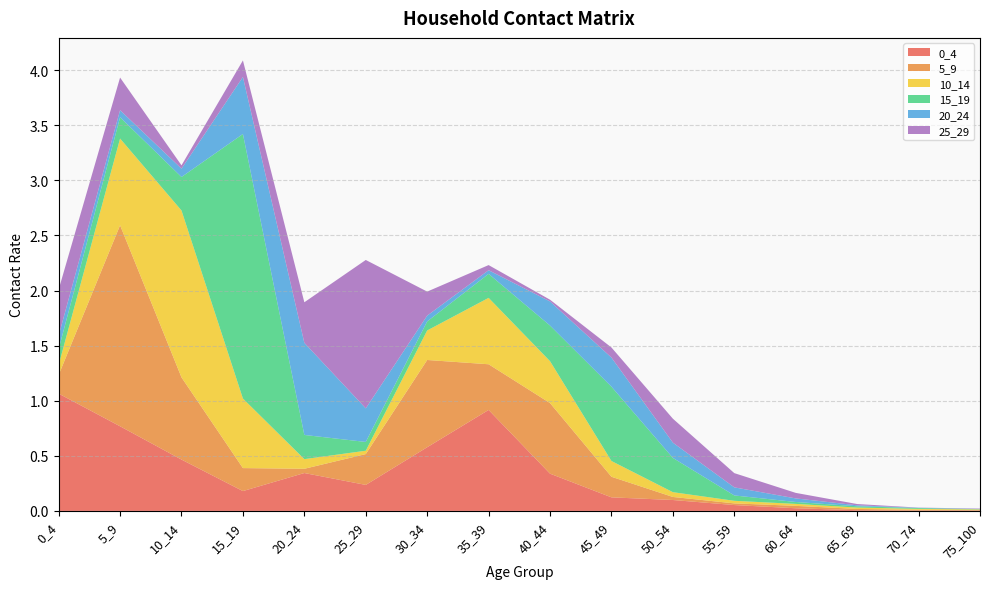

Reading left to right, list all the values displayed in this chart.

0_4: 1.1	0.8	0.5	0.2	0.3	0.2	0.6	0.9	0.3	0.1	0.1	0.1	0.0	0.0	0.0	0.0
5_9: 0.2	1.8	0.7	0.2	0.0	0.3	0.8	0.4	0.6	0.2	0.0	0.0	0.0	0.0	0.0	0.0
10_14: 0.1	0.8	1.5	0.6	0.1	0.0	0.3	0.6	0.4	0.1	0.0	0.0	0.0	0.0	0.0	0.0
15_19: 0.1	0.2	0.3	2.4	0.2	0.1	0.1	0.2	0.3	0.7	0.3	0.0	0.0	0.0	0.0	0.0
20_24: 0.1	0.1	0.1	0.5	0.8	0.3	0.1	0.0	0.2	0.3	0.1	0.1	0.0	0.0	0.0	0.0
25_29: 0.4	0.3	0.0	0.2	0.4	1.3	0.2	0.0	0.0	0.1	0.2	0.1	0.1	0.0	0.0	0.0